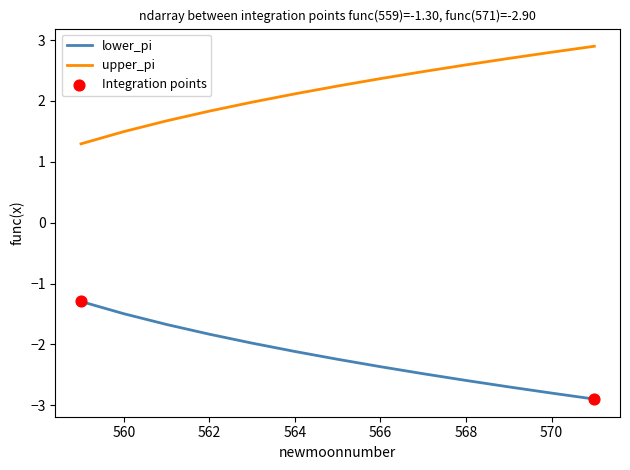

What is the difference between the maximum and minimum values in the lower_pi series?

1.6